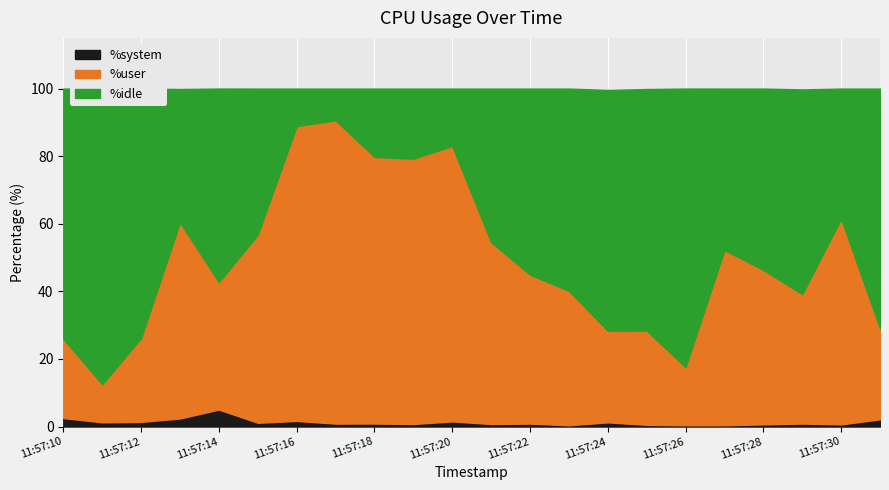

What is the sum of the %system values at 11:57:29 and 11:57:24?

2.1